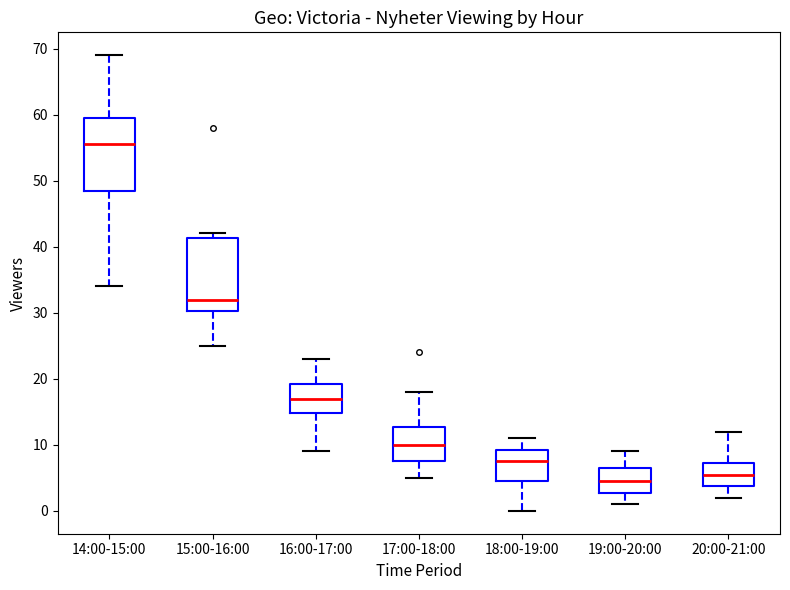

Which box's median line is the lowest?

19:00-20:00